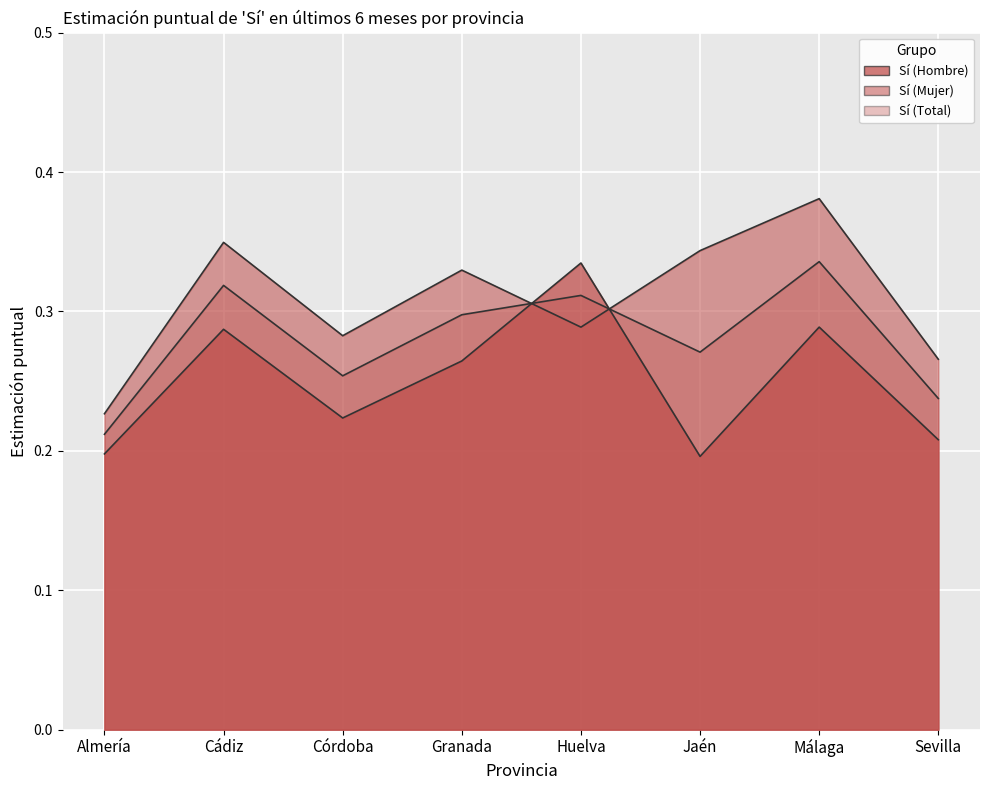

True or false: Sí (Hombre) has a value of 0.2 at Córdoba.

True